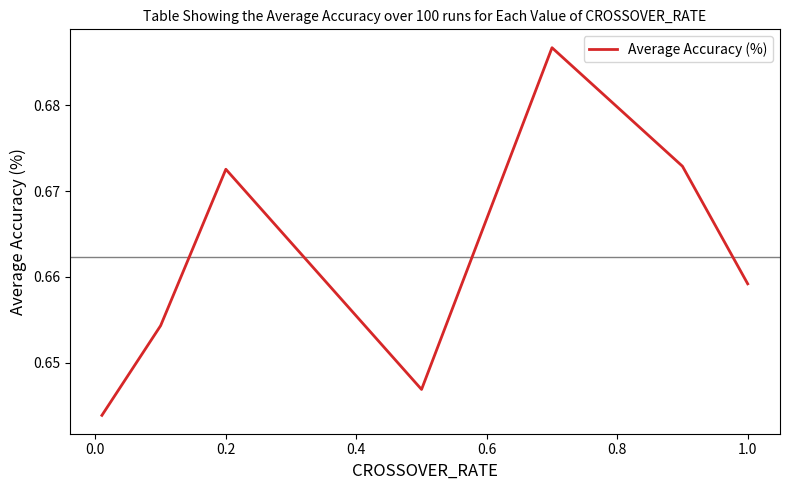

True or false: there are more than 2 points higher than both neighbors.

False